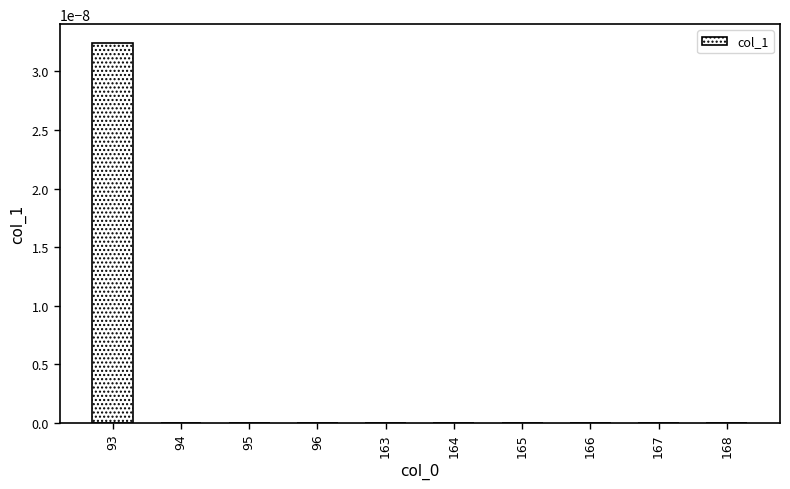

At which category does the chart reach its peak across all series?

93